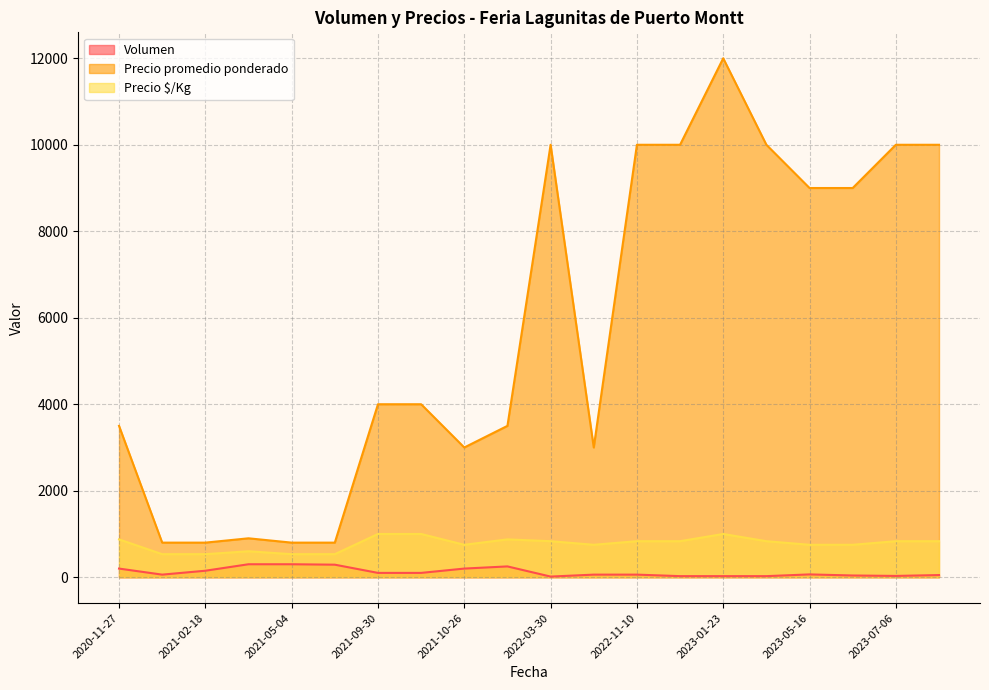

Is the value of Volumen at 2021-10-26 greater than the value of Precio $/Kg at 2023-05-16?

No